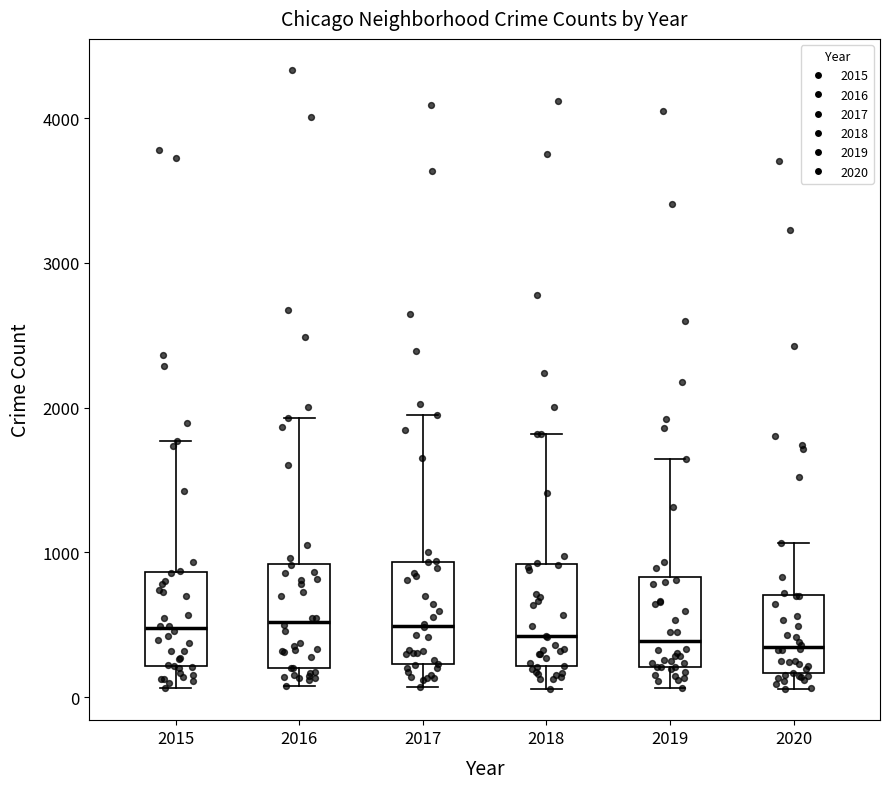

Reading left to right, transcribe this box plot: for each box, give where its median line is, the range the box spans, and where its two whiskers end, as read against the y-axis. The values are not printed on the chart, so give them approximately, as read against the axis.

2015: median 500, box 200 to 900, whiskers 100 to 1800
2016: median 500, box 200 to 900, whiskers 100 to 1900
2017: median 500, box 200 to 900, whiskers 100 to 1900
2018: median 400, box 200 to 900, whiskers 100 to 1800
2019: median 400, box 200 to 800, whiskers 100 to 1600
2020: median 300, box 200 to 700, whiskers 100 to 1100